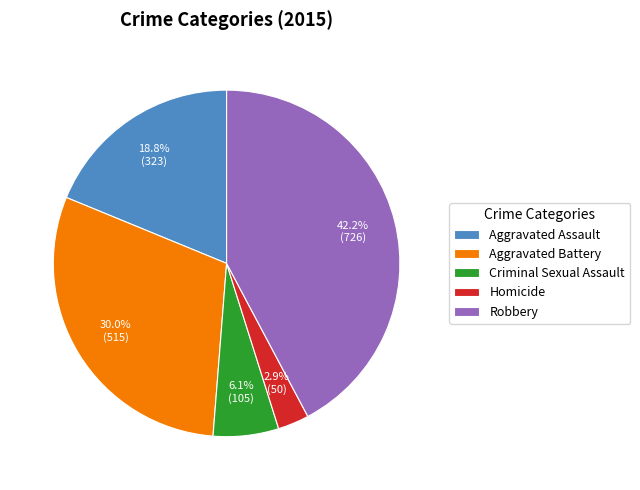

What percentage is NOT represented by Homicide?

97.1%